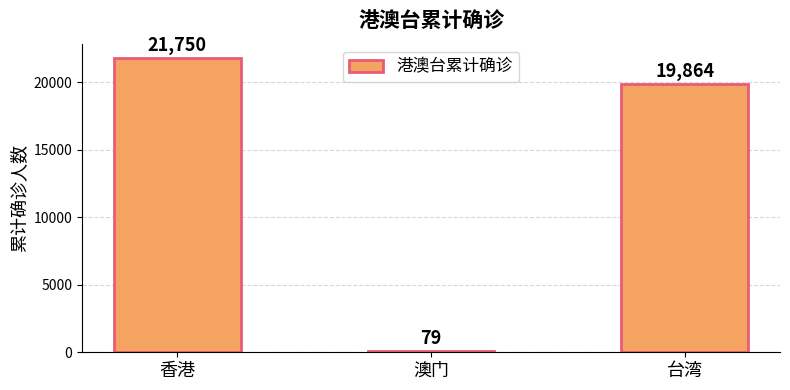

At which label does the data first exceed 19864?

香港